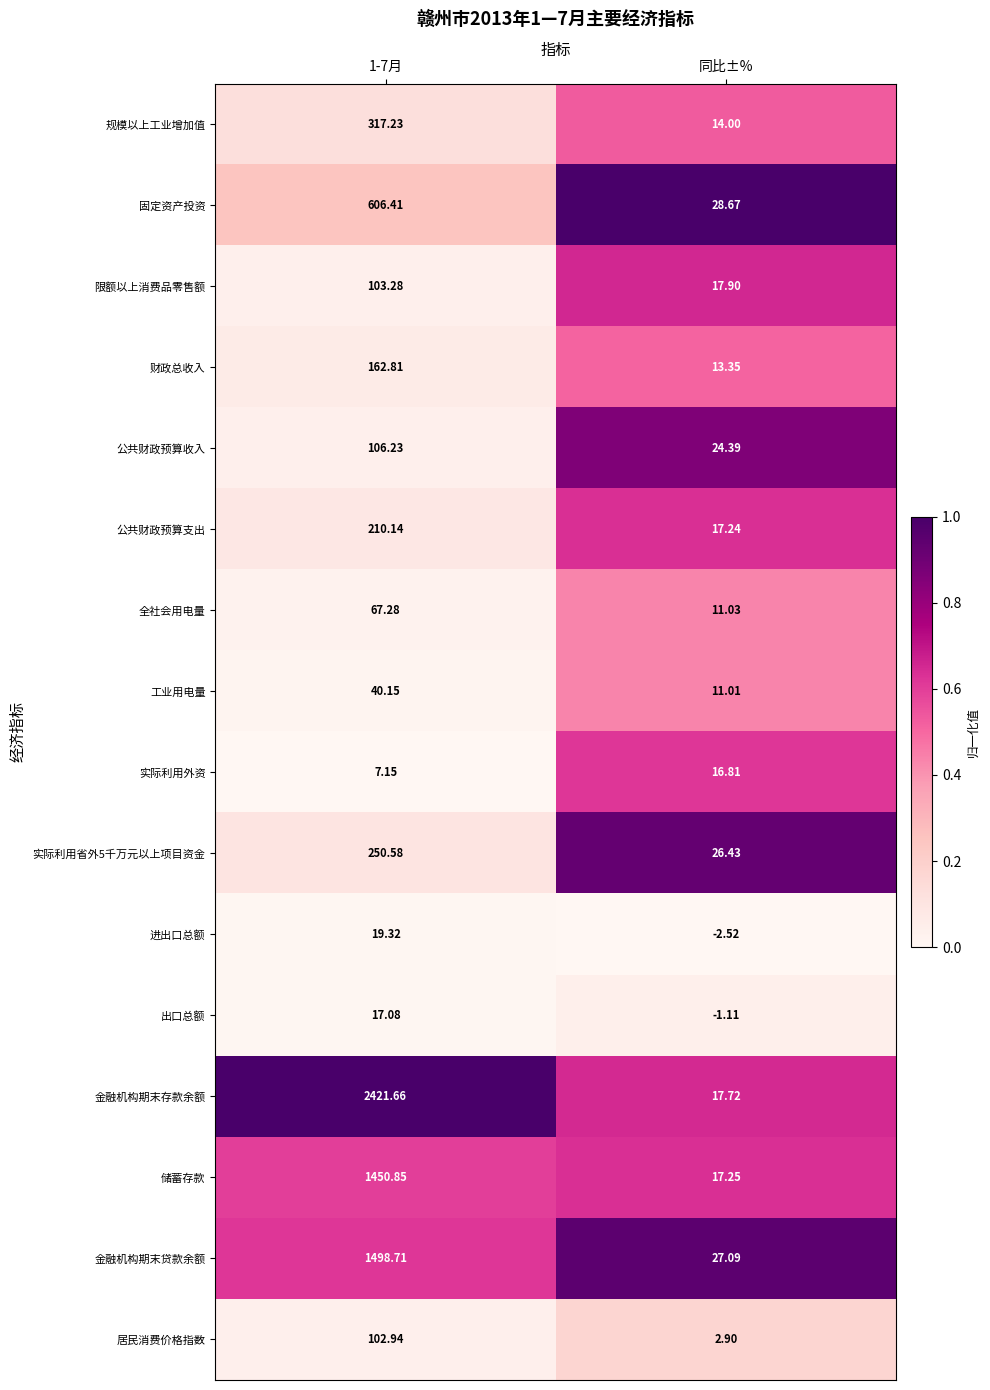

At which label is 工业用电量 closest to 25?

同比±%